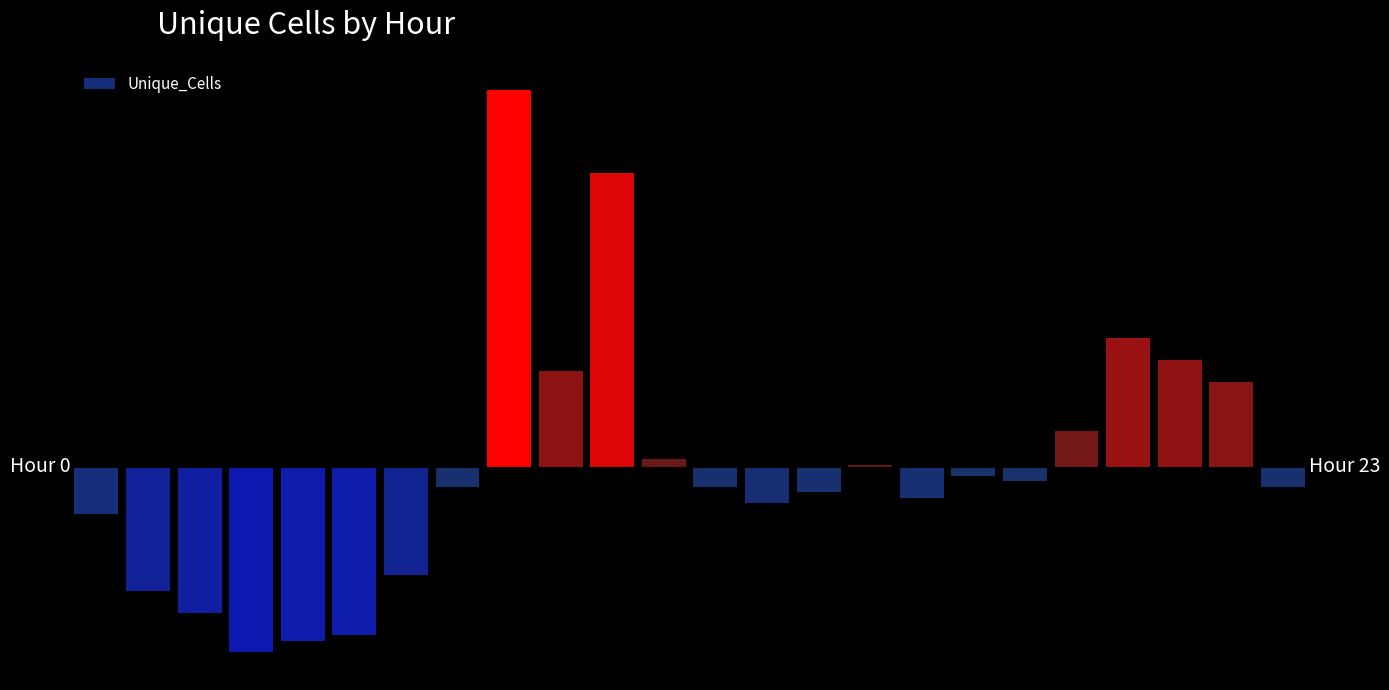

At which category does the chart reach its peak across all series?

8